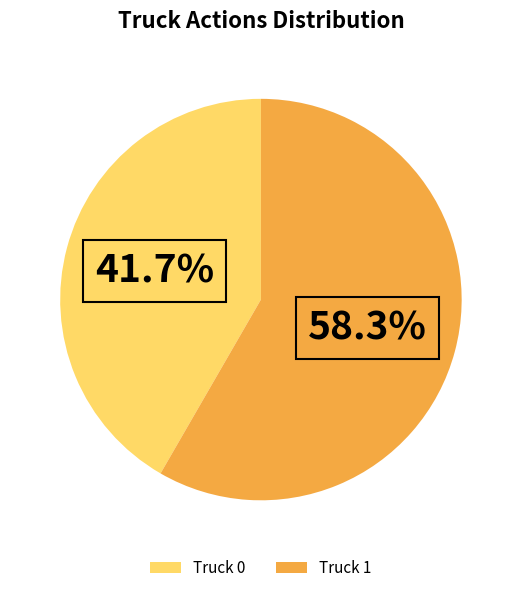

Does Truck 1 account for over 50% of the chart?

Yes